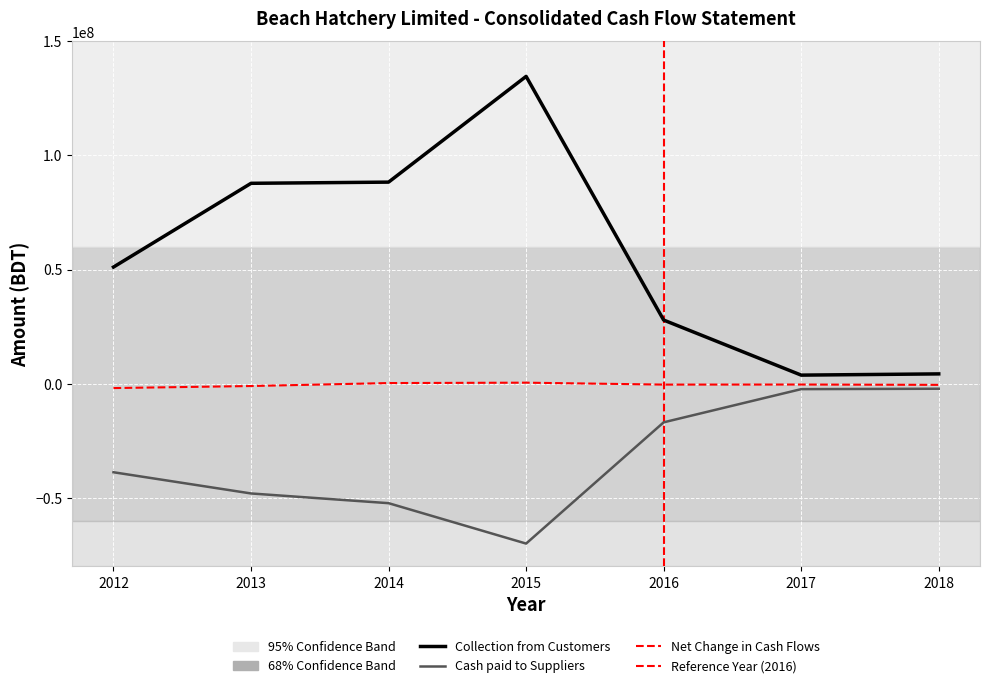

Is it true that Cash paid to Suppliers equals -38730392 at 2012?

True